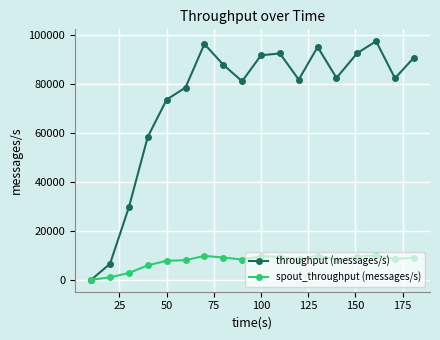

List the series in order of their peak value, lowest first.

spout_throughput (messages/s), throughput (messages/s)